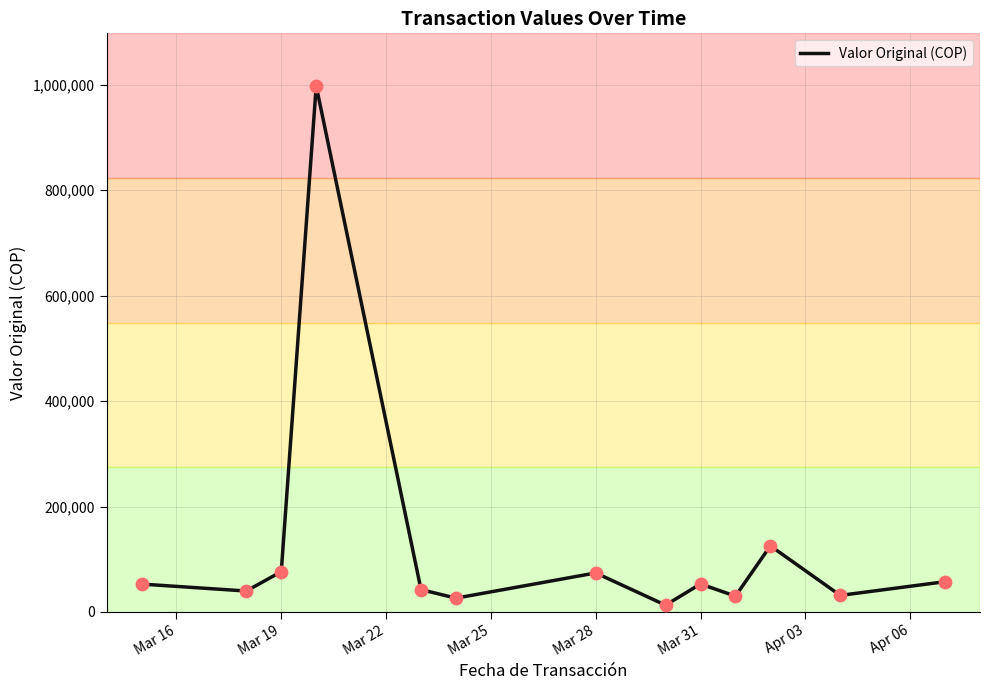

What is the difference between the maximum and minimum values?

985100